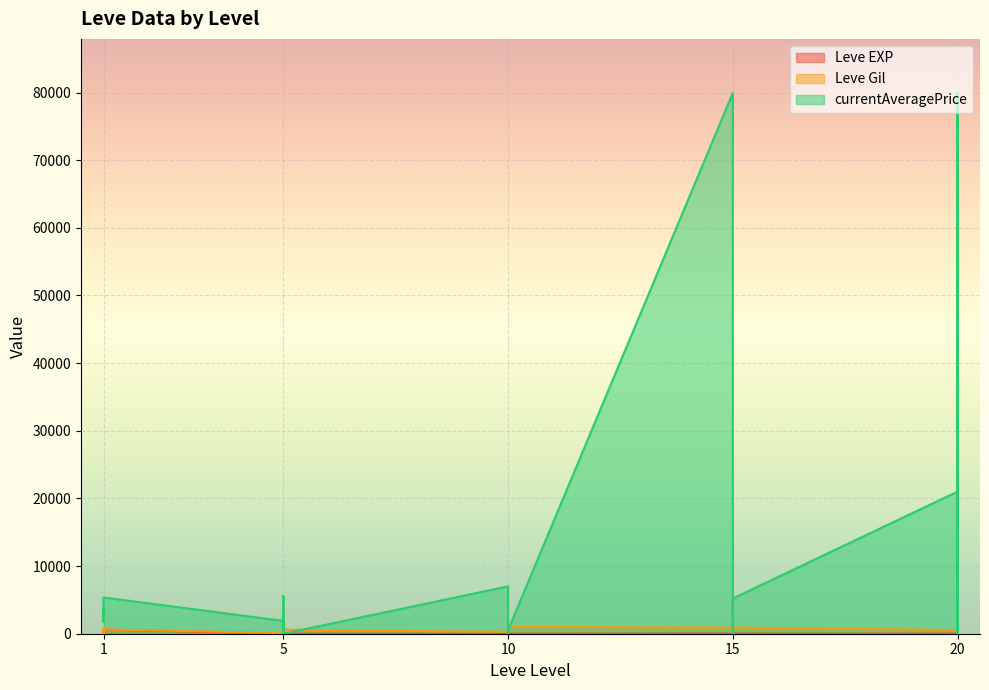

How many values in the currentAveragePrice series exceed 1894?

14